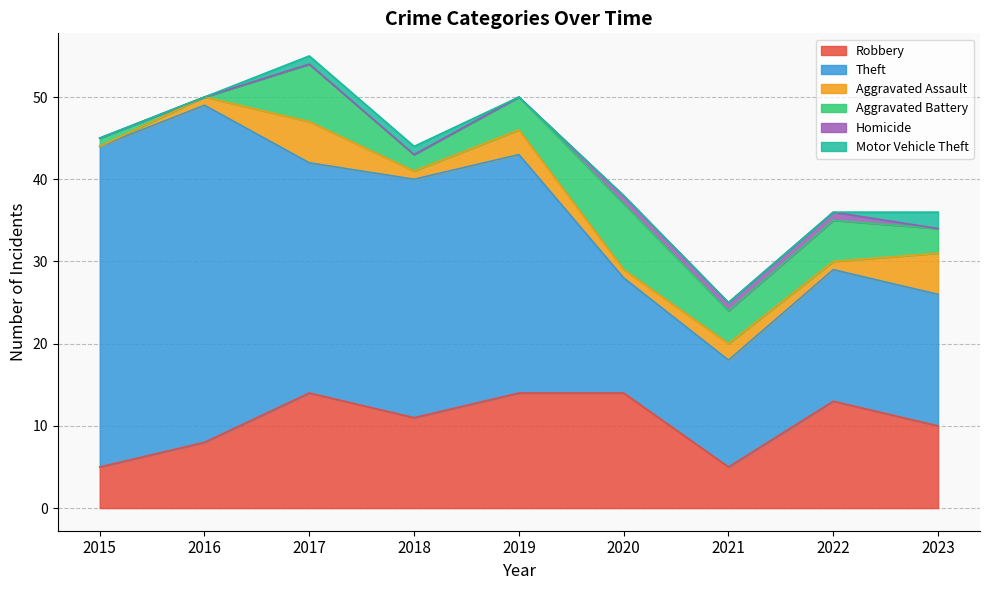

At which category does Robbery reach its first local valley?

2018